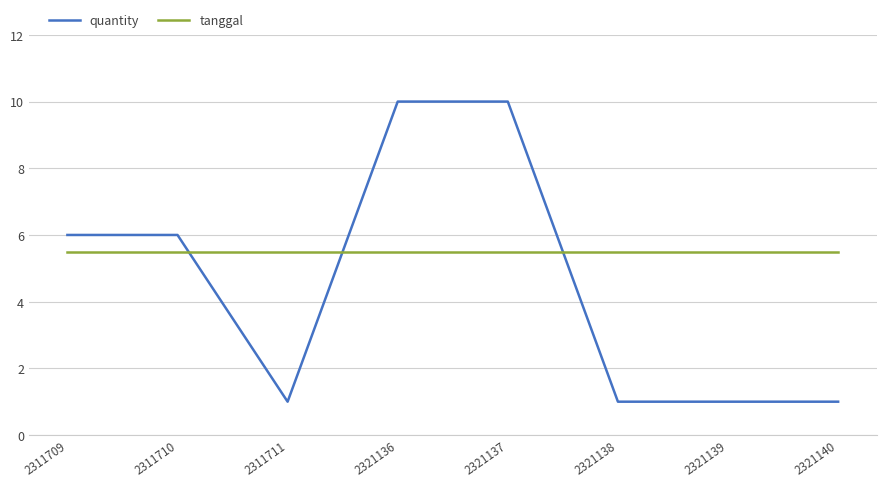

What is the total value across all series at 2311710?

11.5